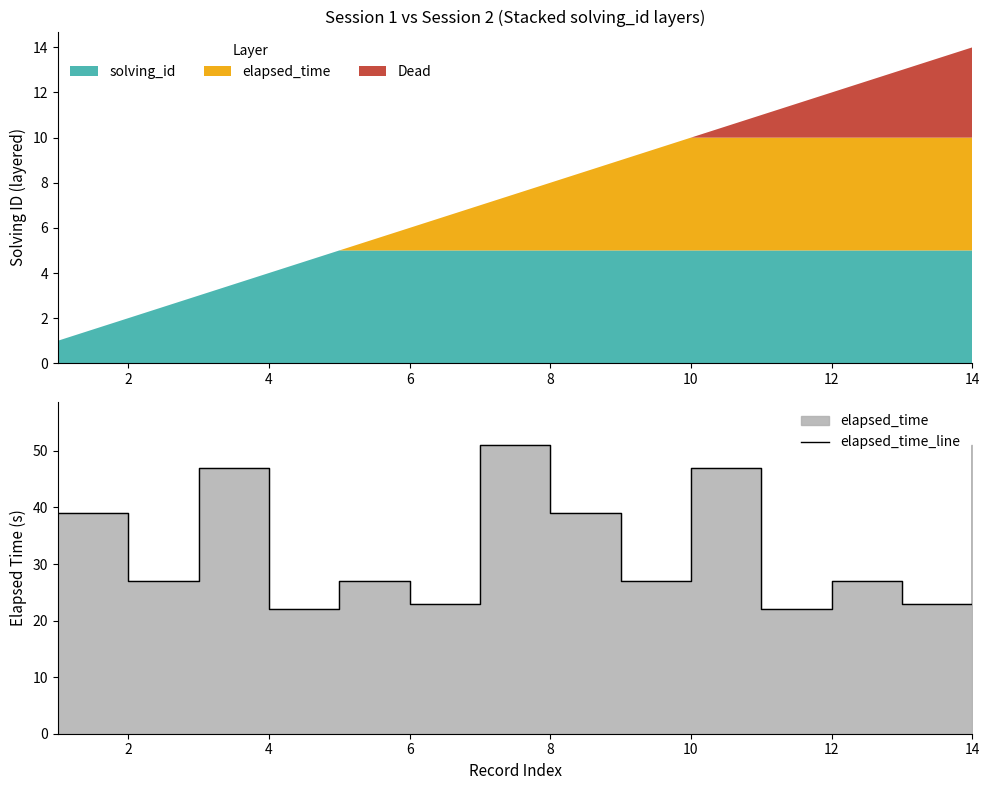

The chart shows a value of 14 at 4. True or false?

False